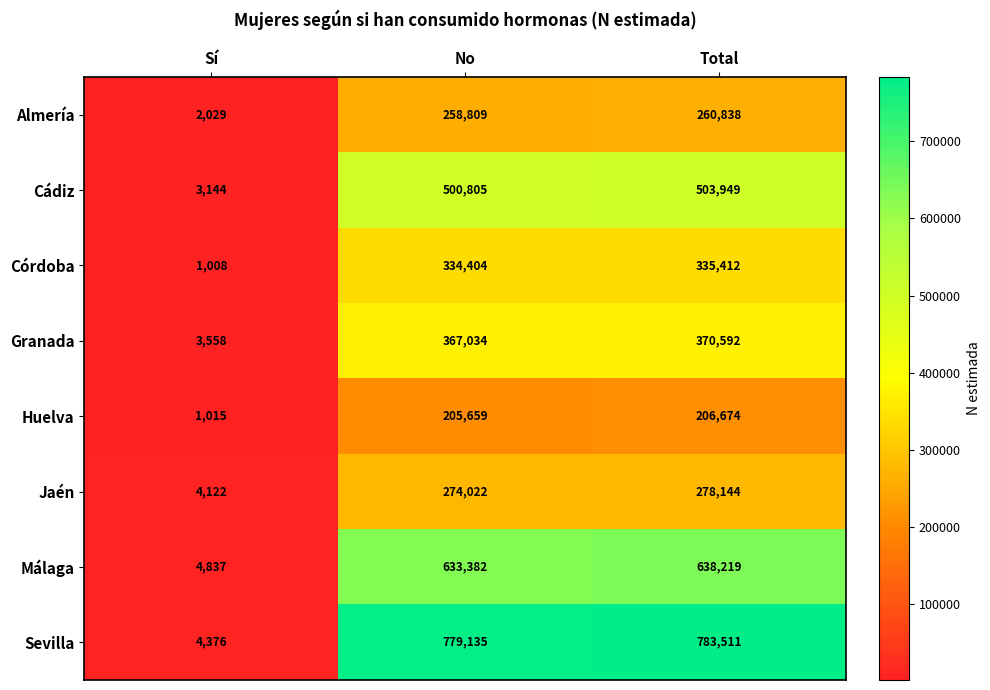

What is the smallest value displayed?

1008